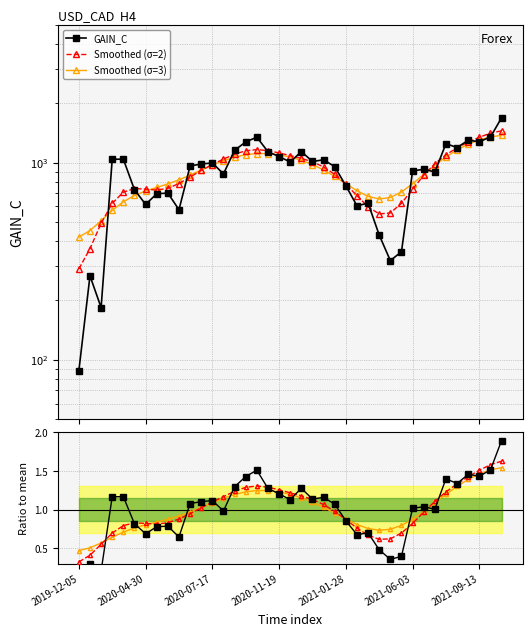

How many categories are shown in the chart?

39